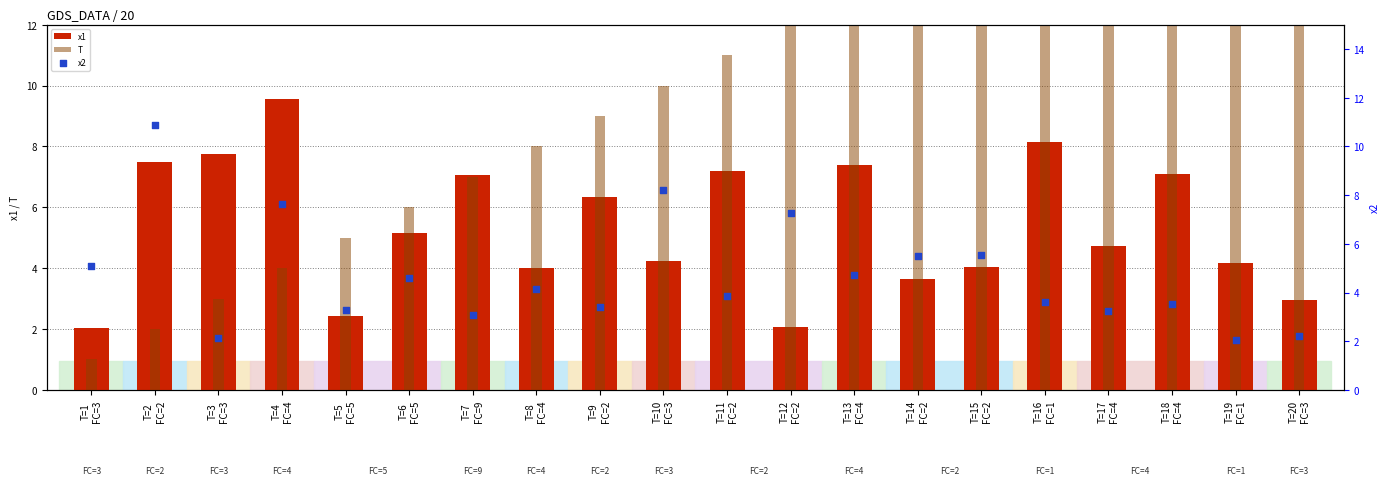

Which series reaches the maximum Y coordinate?

T